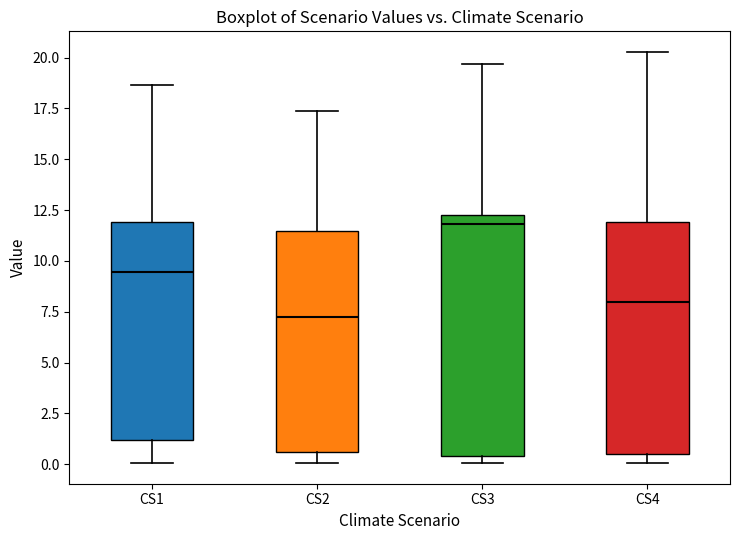

Reading left to right, read every box against the y-axis: the position of its median line, the range the box covers, and the ends of its whiskers. The values are not printed on the chart, so give them approximately, as read against the axis.

CS1: median 9.5, box 1.0 to 12.0, whiskers 0.0 to 18.5
CS2: median 7.0, box 0.5 to 11.5, whiskers 0.0 to 17.5
CS3: median 12.0, box 0.5 to 12.5, whiskers 0.0 to 19.5
CS4: median 8.0, box 0.5 to 12.0, whiskers 0.0 to 20.5